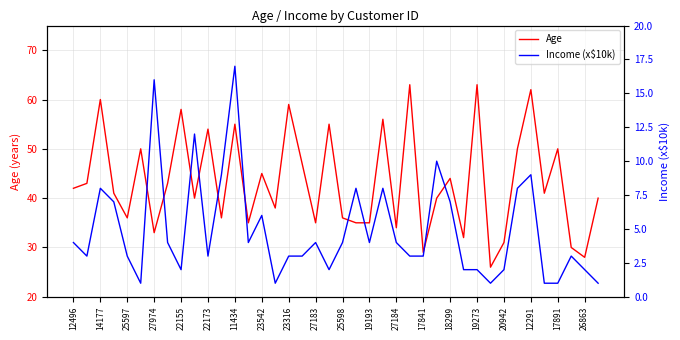

Reading left to right, what are all the values shown in this chart?

Age: 42	43	60	41	36	50	33	43	58	40	54	36	55	35	45	38	59	47	35	55	36	35	35	56	34	63	29	40	44	32	63	26	31	50	62	41	50	30	28	40
Income (x$10k): 4	3	8	7	3	1	16	4	2	12	3	9	17	4	6	1	3	3	4	2	4	8	4	8	4	3	3	10	7	2	2	1	2	8	9	1	1	3	2	1